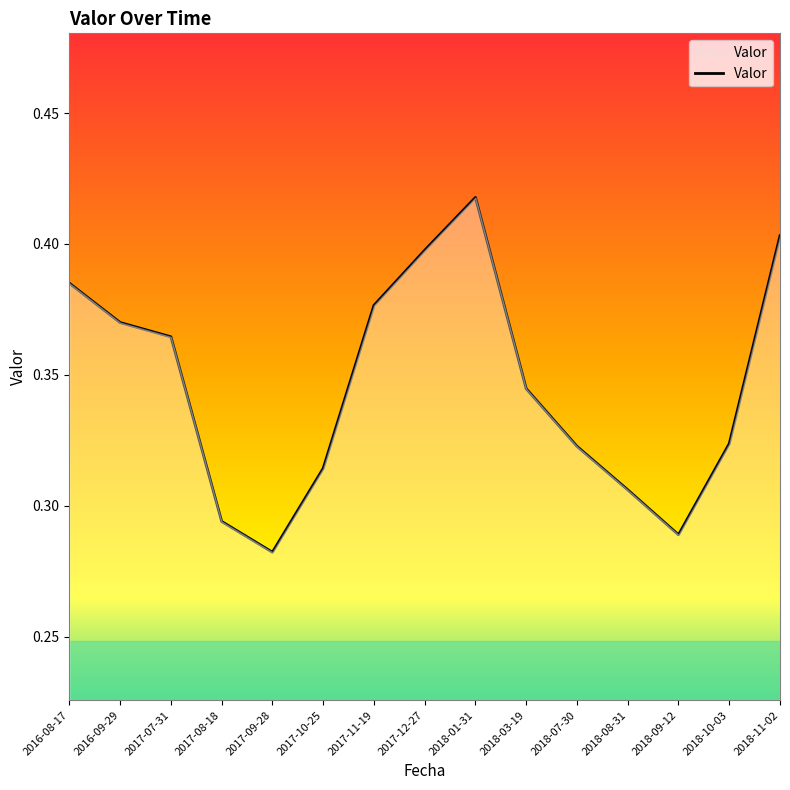

Which label corresponds to the smallest value in the chart?

2017-09-28